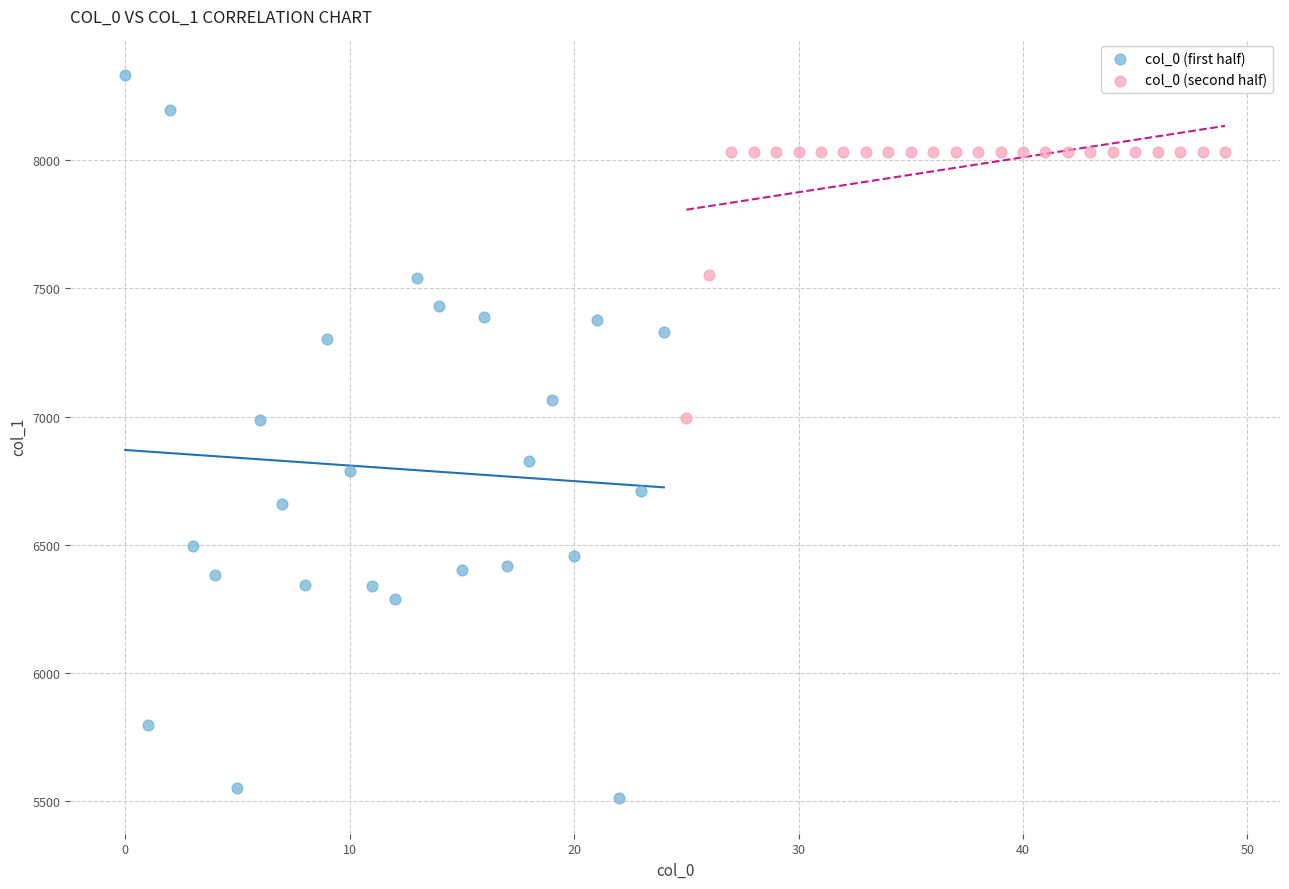

Which series reaches the maximum Y coordinate?

col_0 (first half)